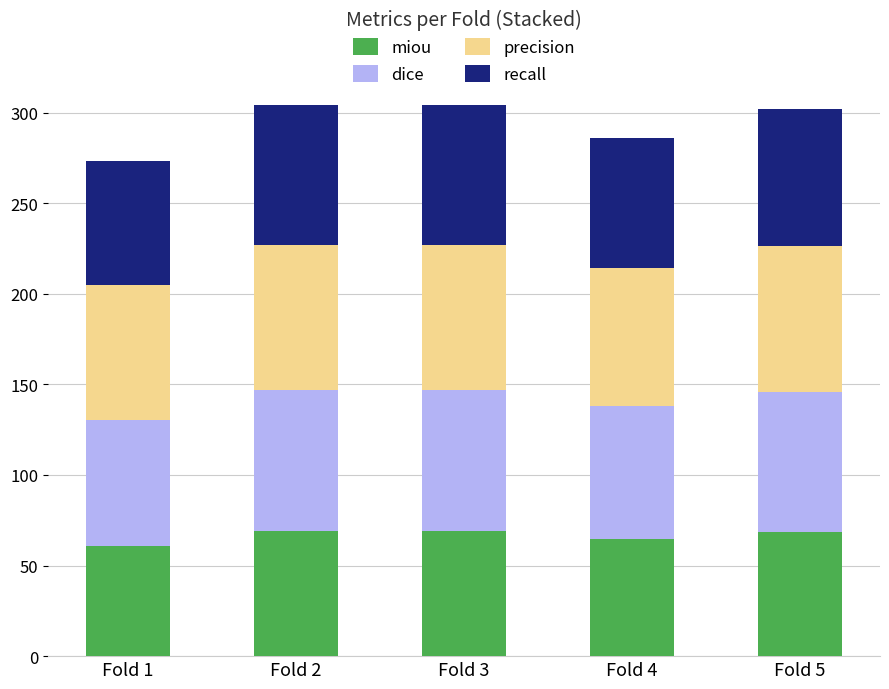

What is the sum of the miou values at Fold 4 and Fold 2?

134.1